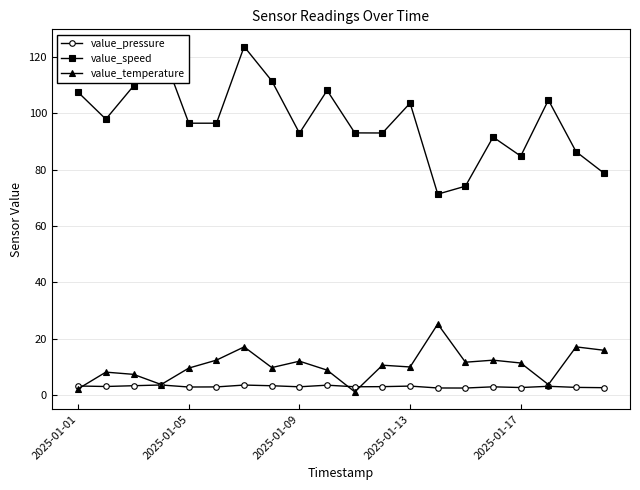

True or false: value_speed has more than 0 interior local peaks.

True